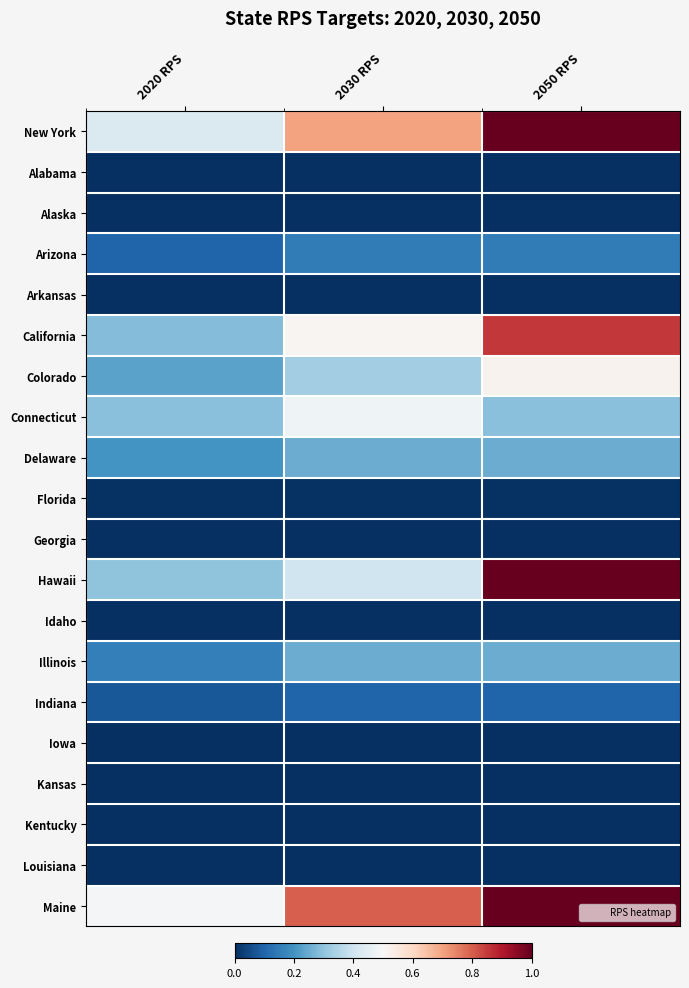

Which category has the lowest value across all series?

2020 RPS